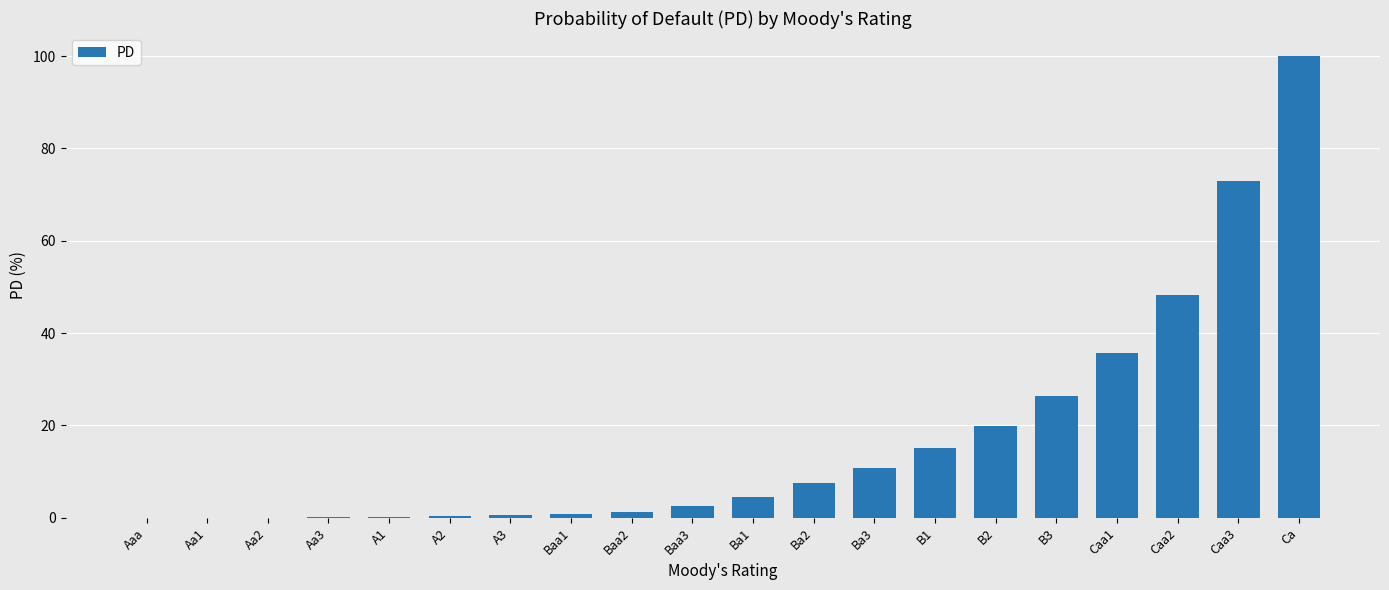

What is the greatest value displayed?

100.0